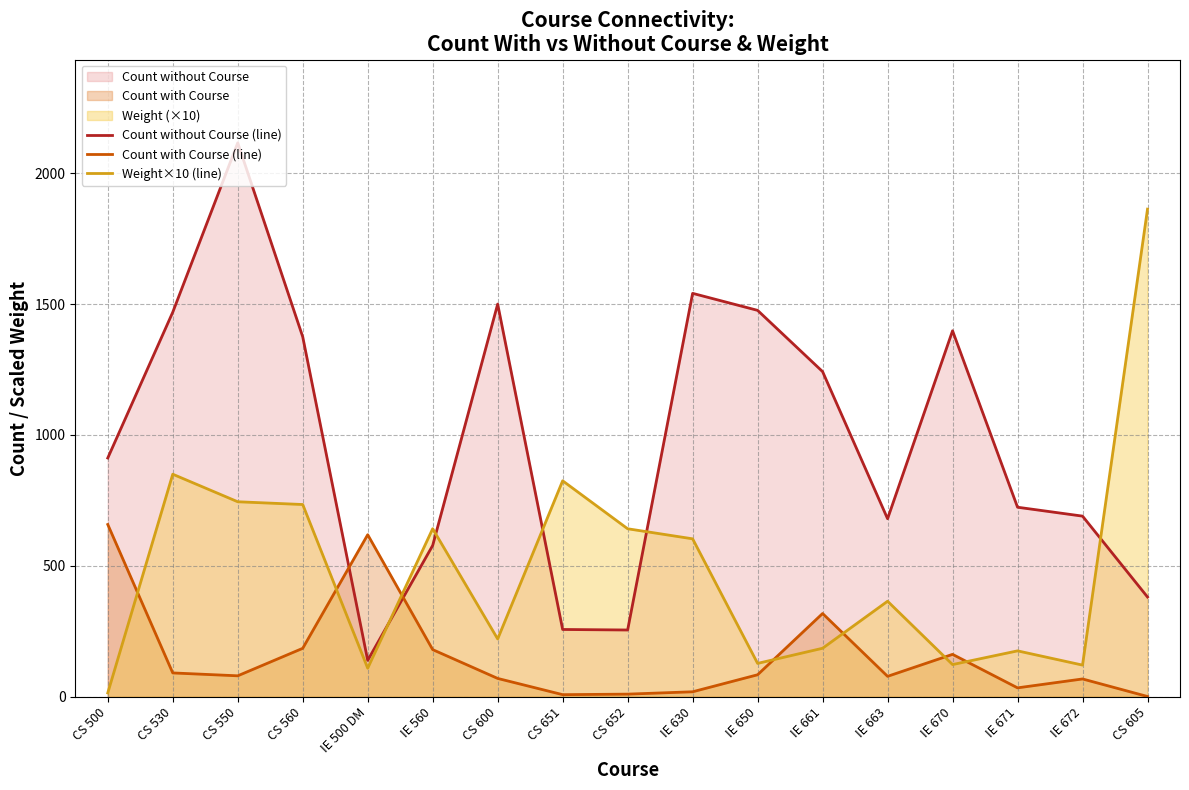

What position from the right is CS 500?

17